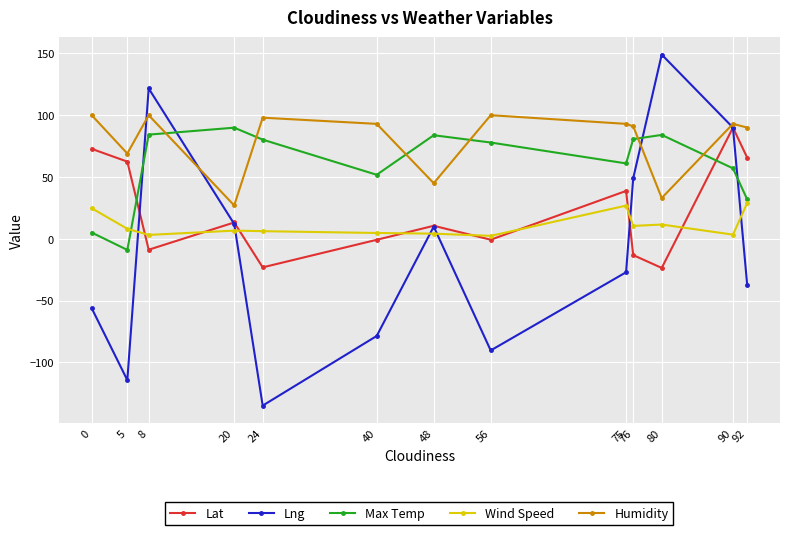

At which category does Wind Speed reach its first local valley?

8